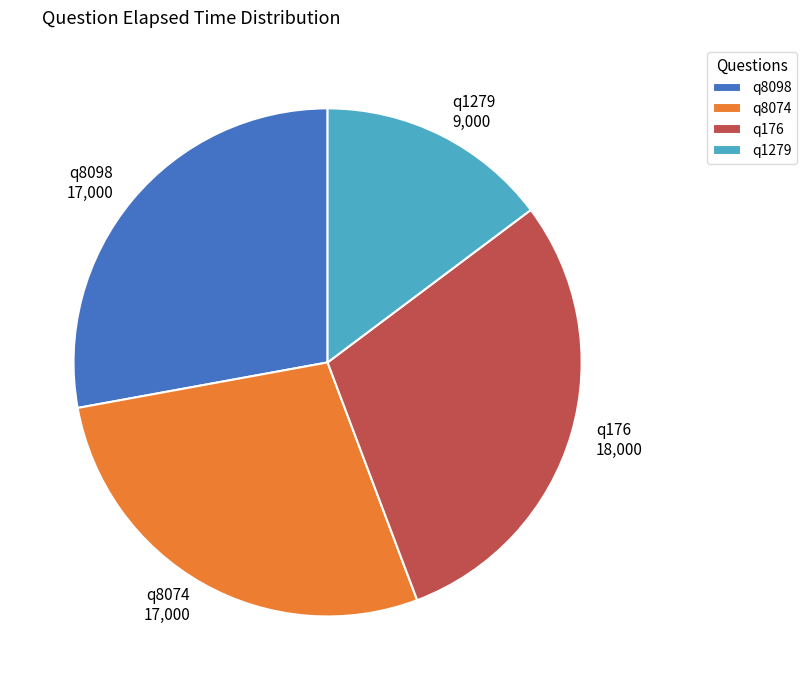

The q176 slice represents 30% of the pie. True or false?

True